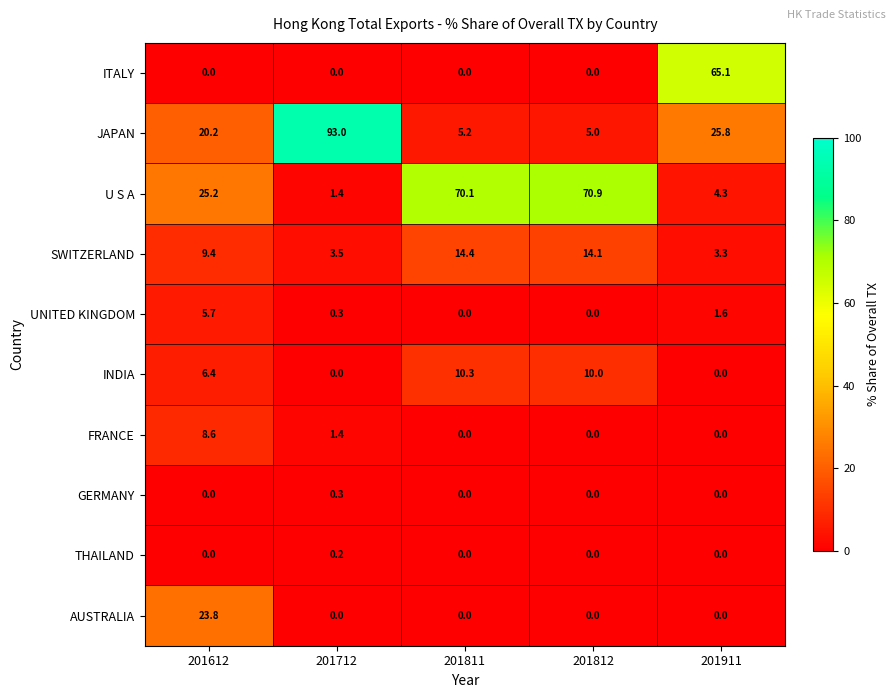

Which series changed the most between 201811 and 201812?

U S A